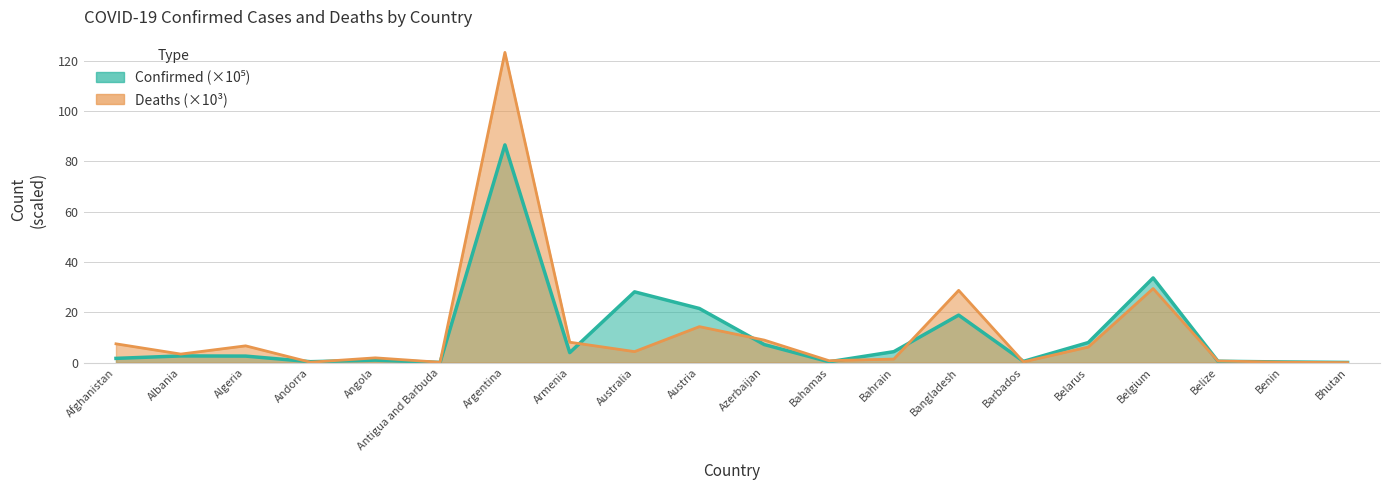

Which series has the largest total across all categories?

Deaths